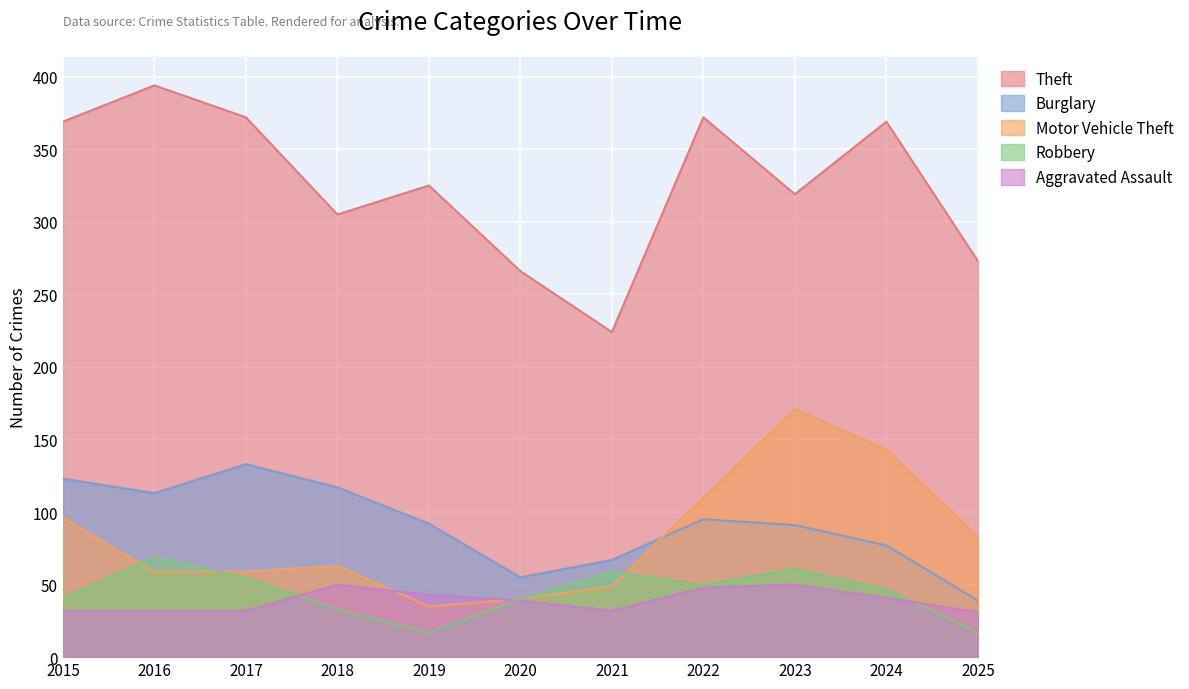

True or false: Theft and Aggravated Assault intersect in this chart.

False